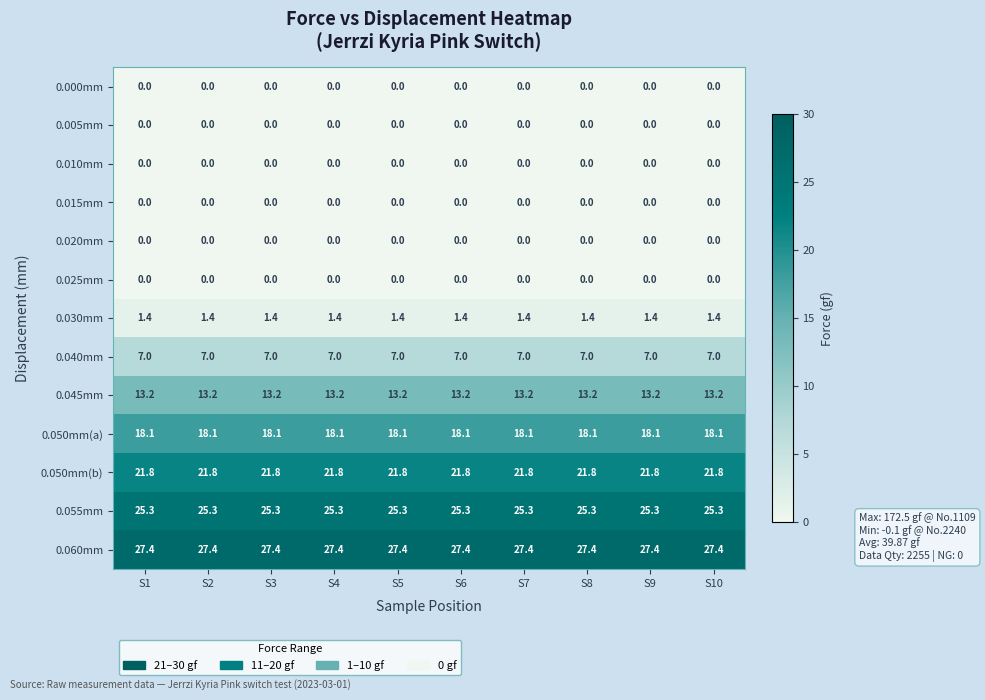

What is the spread (max minus min) of values at S9?

27.4